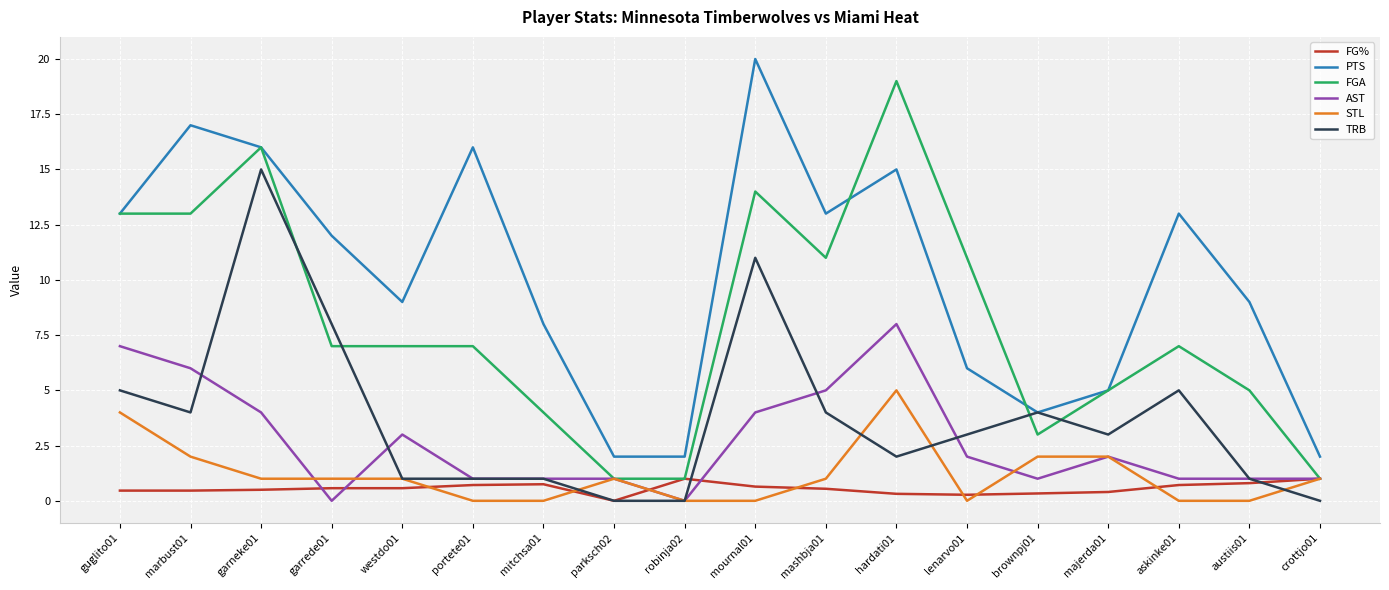

Which series changed the most between mitchsa01 and mashbja01?

FGA